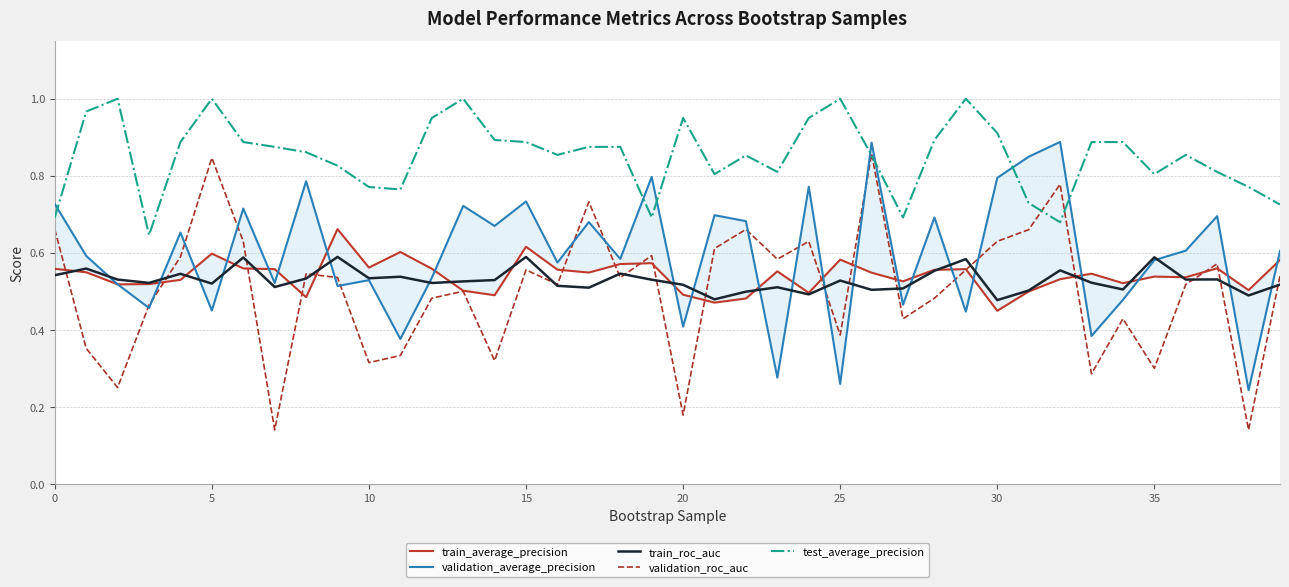

What is the spread (max minus min) of values at 23?

0.5